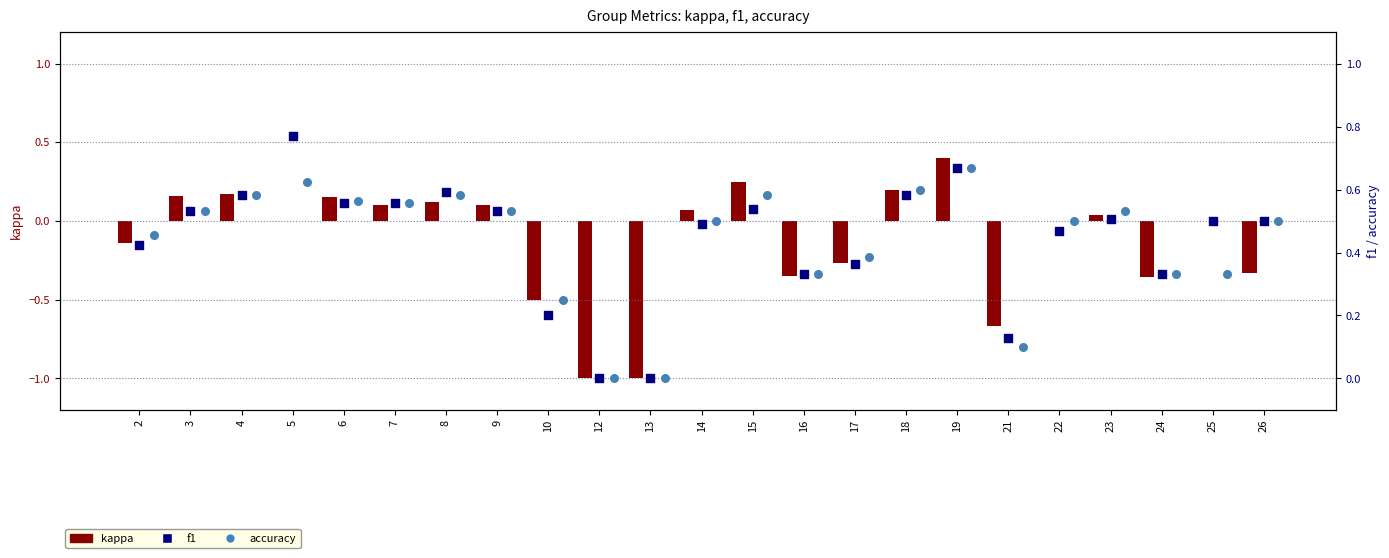

What is the total value across all series at 8?

1.3